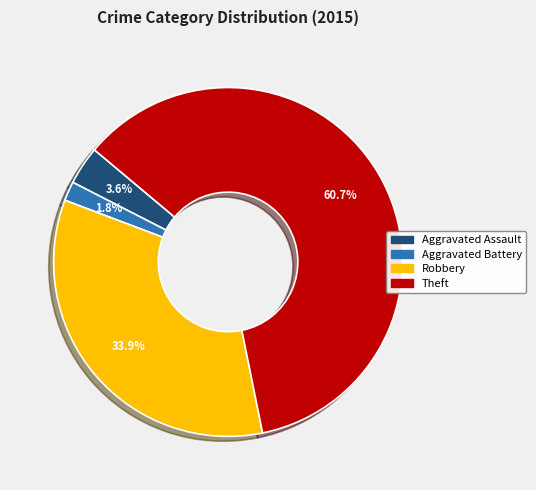

Does any single category account for the majority?

Yes